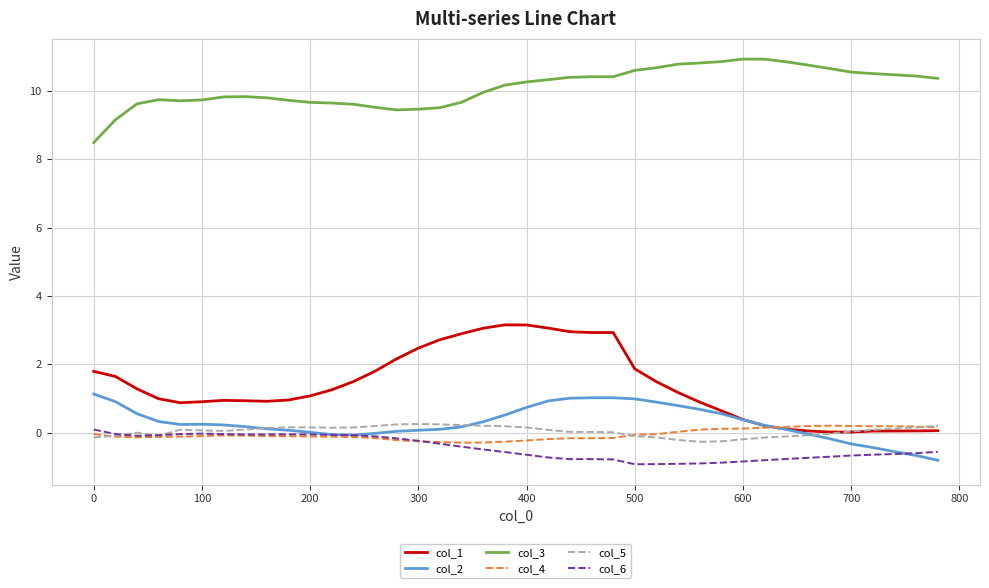

True or false: col_3 and col_1 intersect in this chart.

False